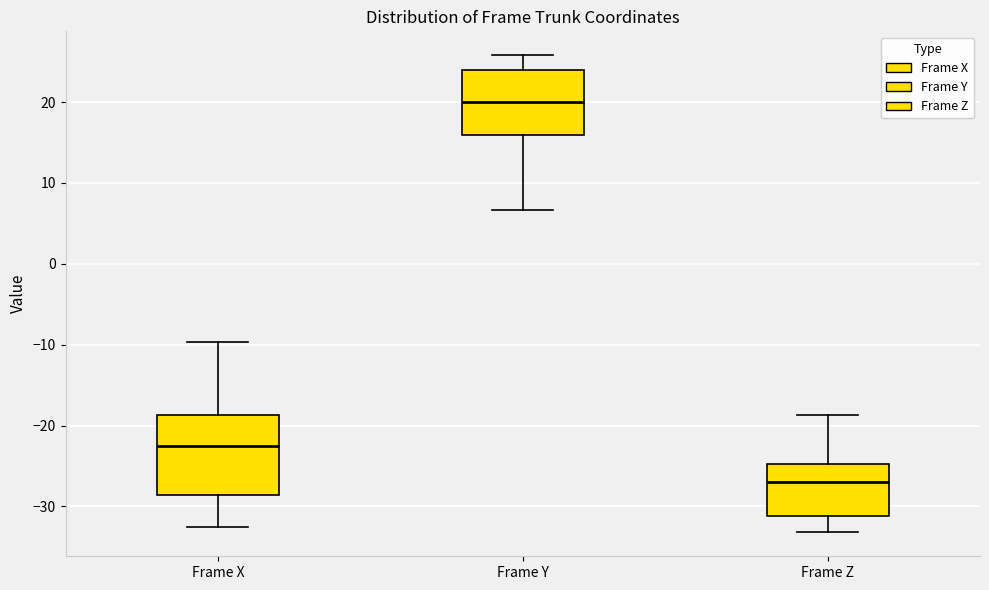

Which box has the lowest median line?

Frame Z